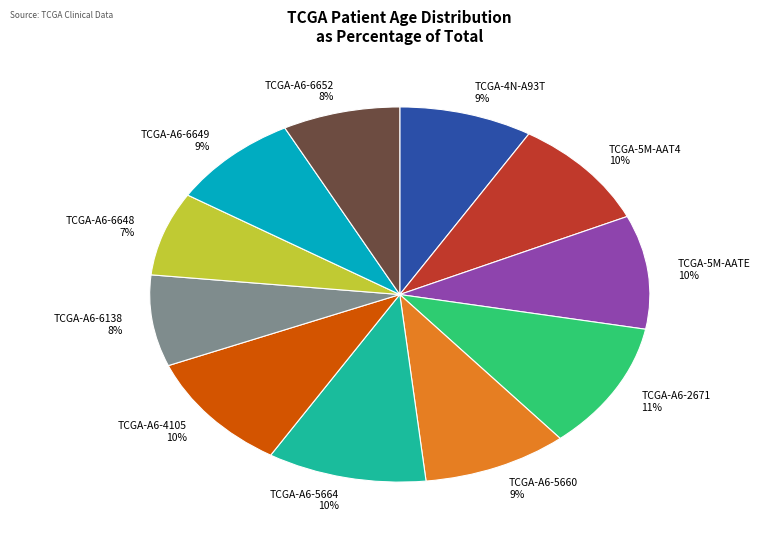

What is the largest slice in the pie chart?

TCGA-A6-2671